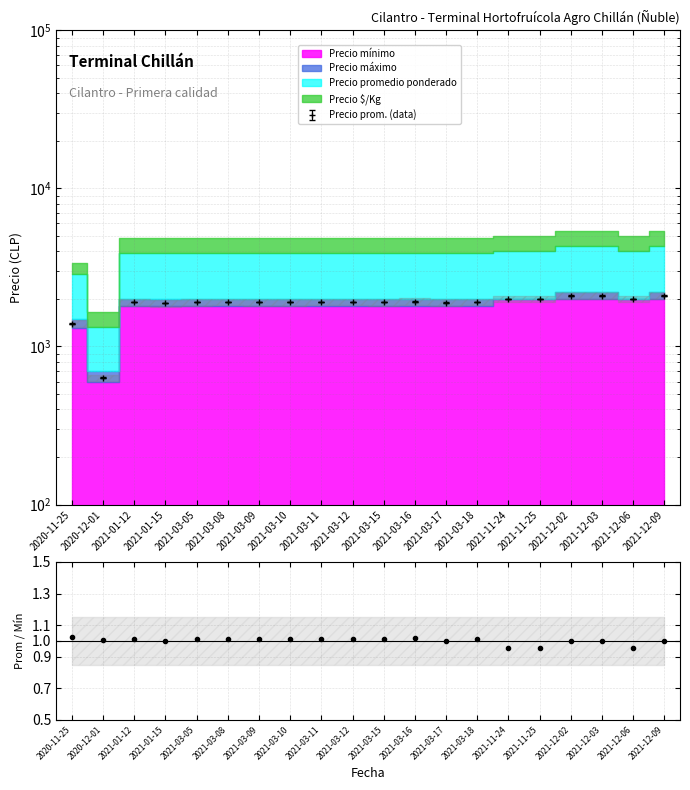

Where is Precio máximo nearest to the value 1374?

2020-11-25